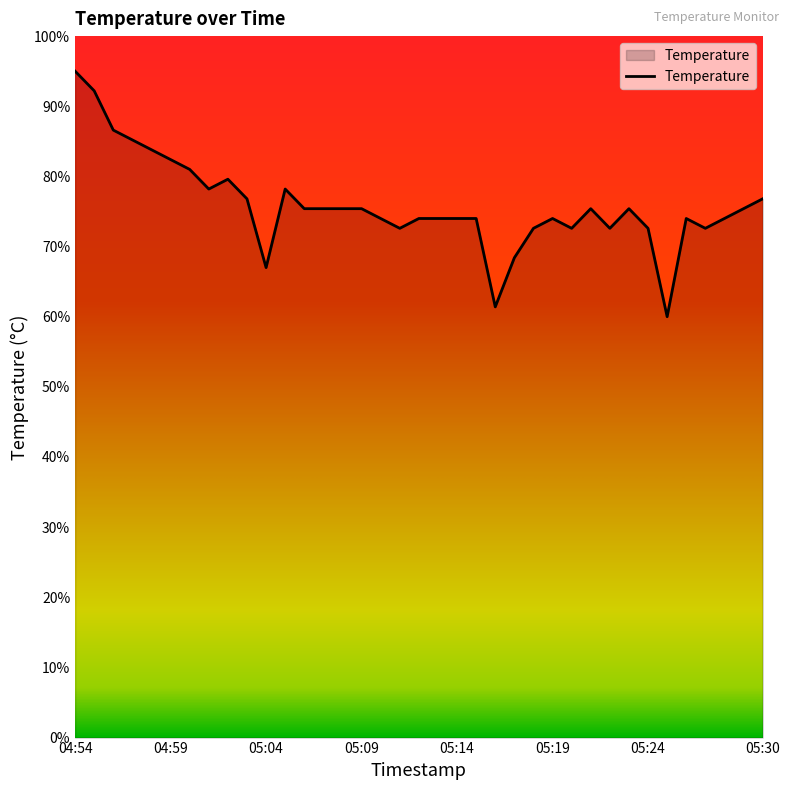

What is the greatest value displayed?

95.0